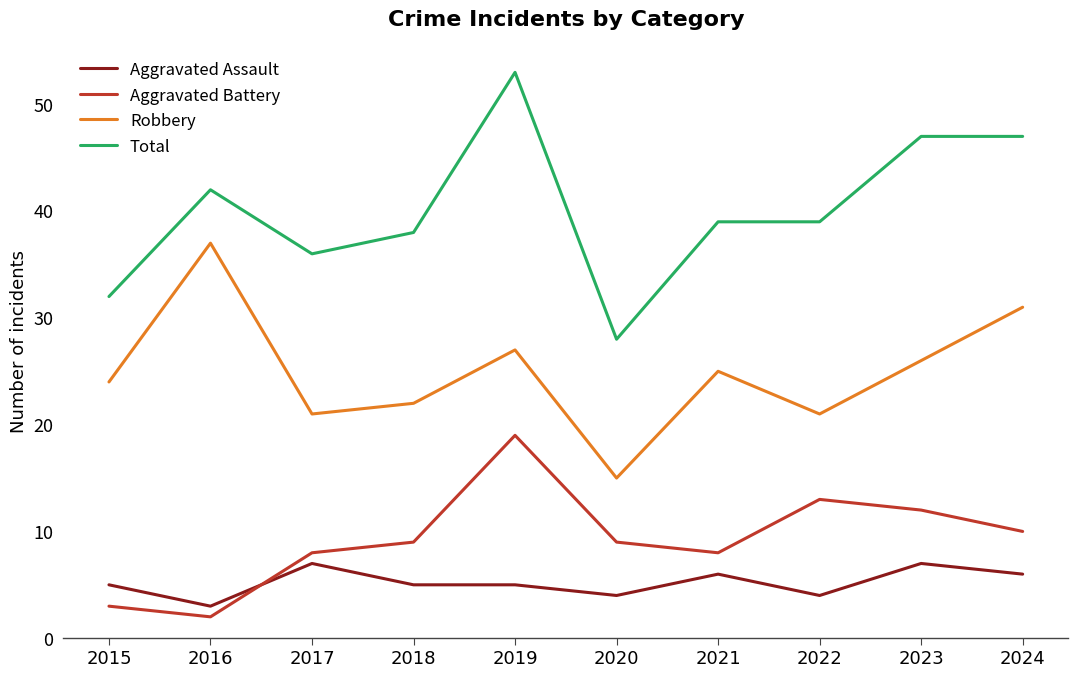

True or false: Aggravated Battery and Robbery intersect in this chart.

False